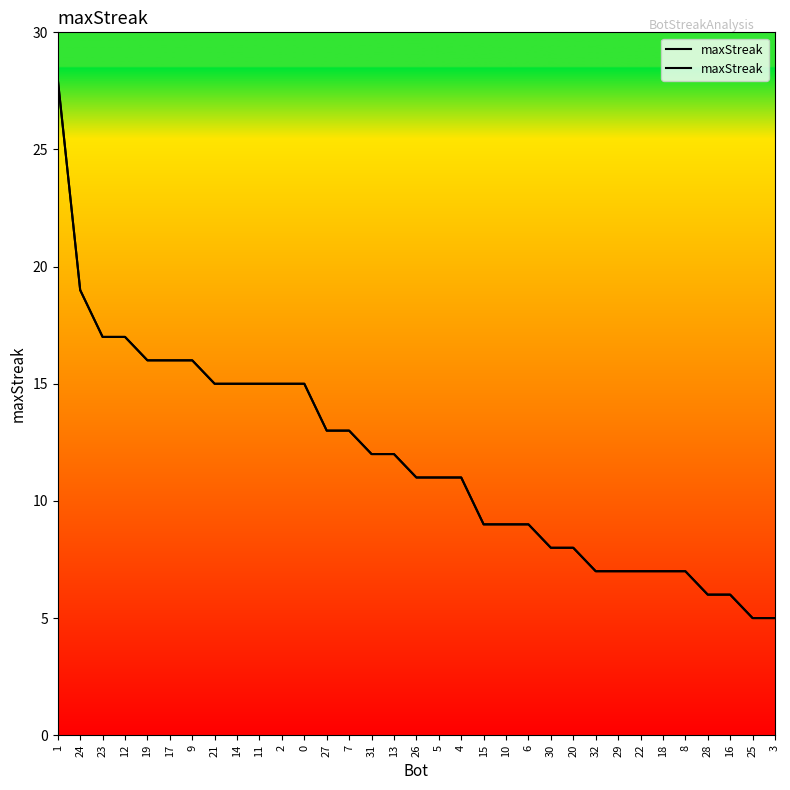

At which category does the chart reach its minimum across all series?

25